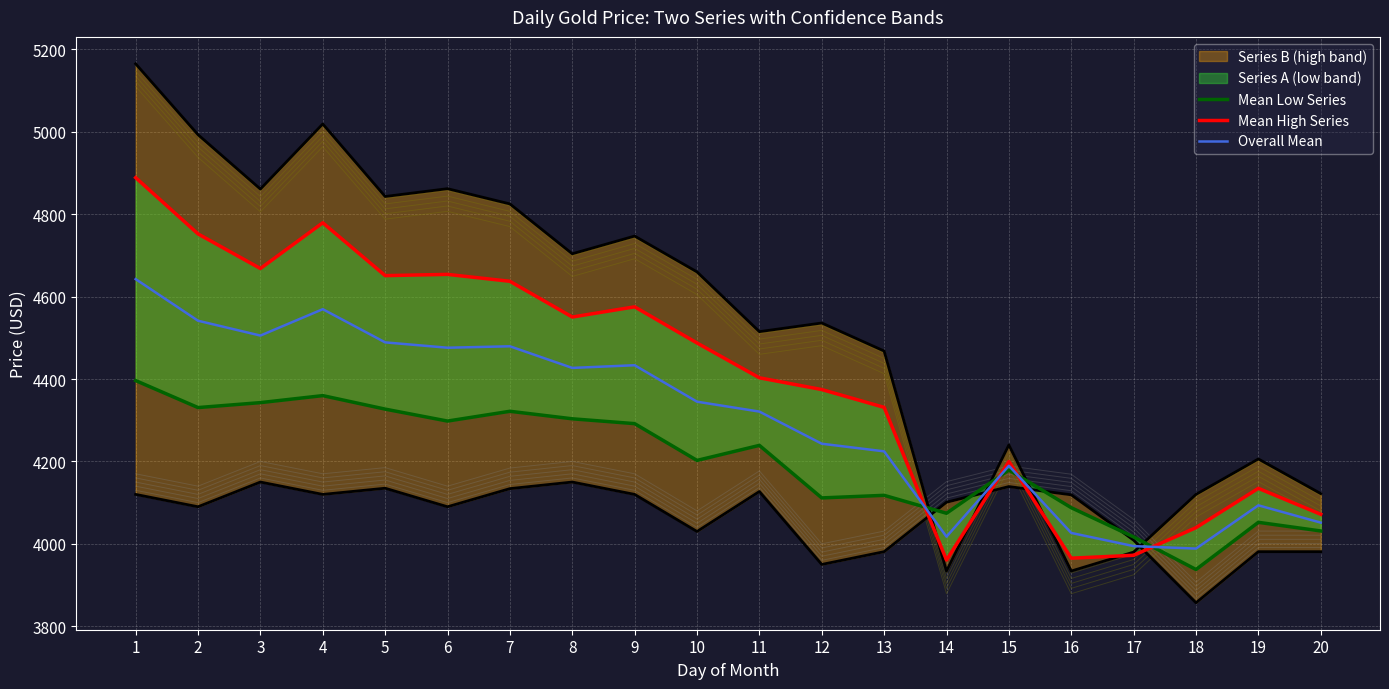

How many intersections are there between Mean Low Series and Mean High Series?

4